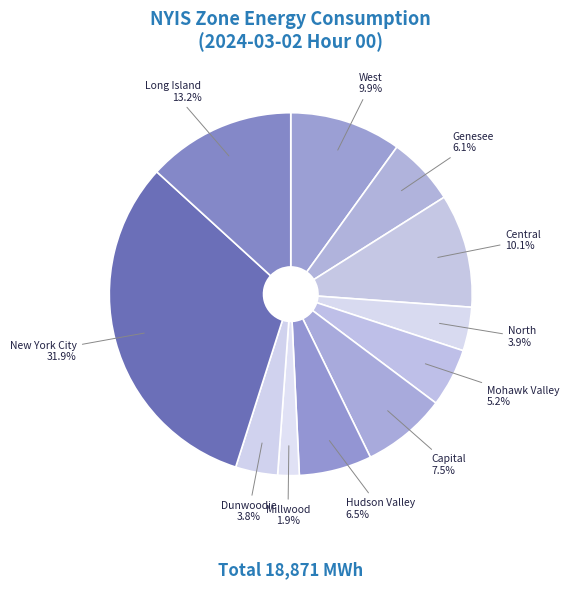

How many slices are in this pie chart?

11